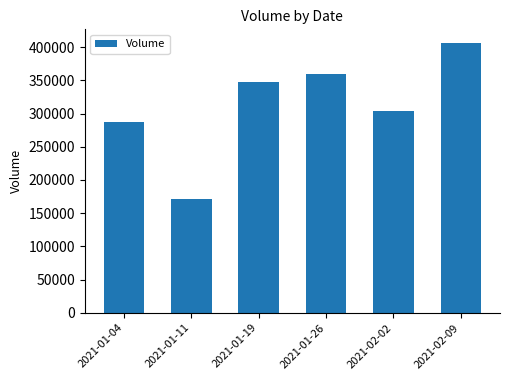

List the labels in order of value, smallest first.

2021-01-11, 2021-01-04, 2021-02-02, 2021-01-19, 2021-01-26, 2021-02-09